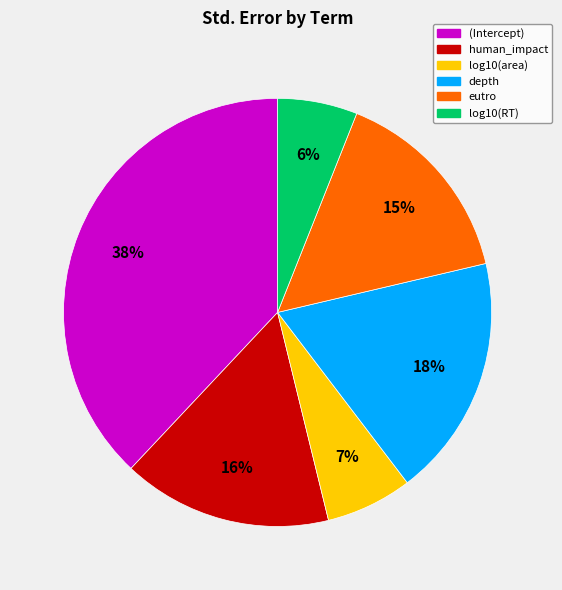

What percentage is the log10(area) slice, to the nearest percent?

7%